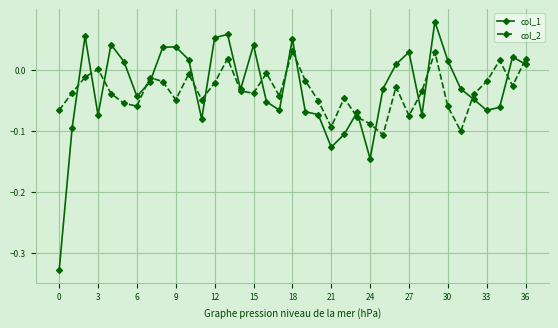

What is the difference between the second highest and second lowest values in the col_1 series?

0.2